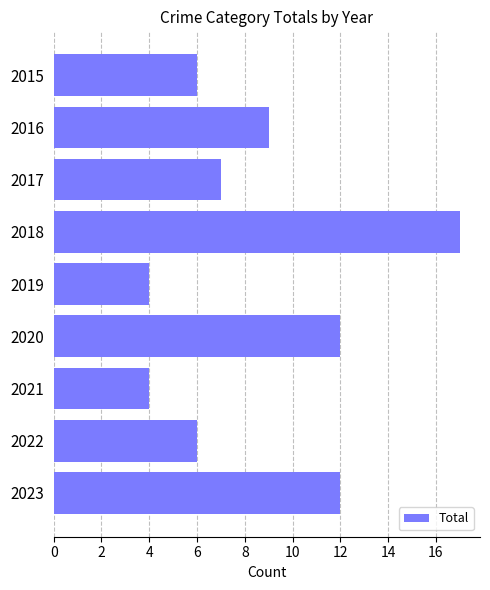

What is the greatest value displayed?

17